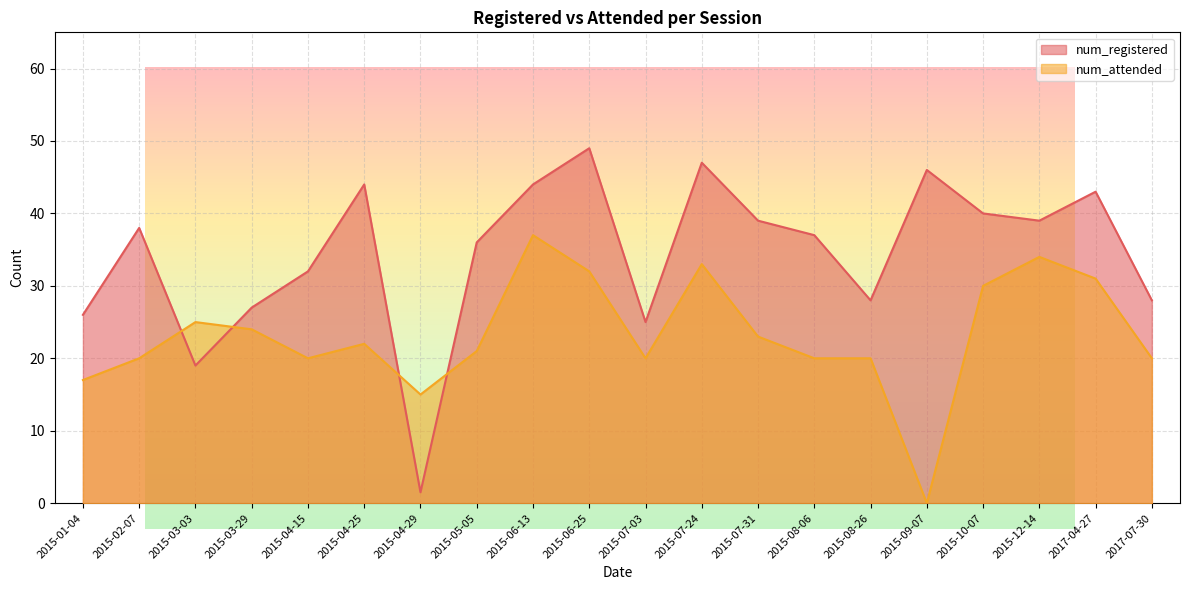

What position from the left is 2015-08-06?

14